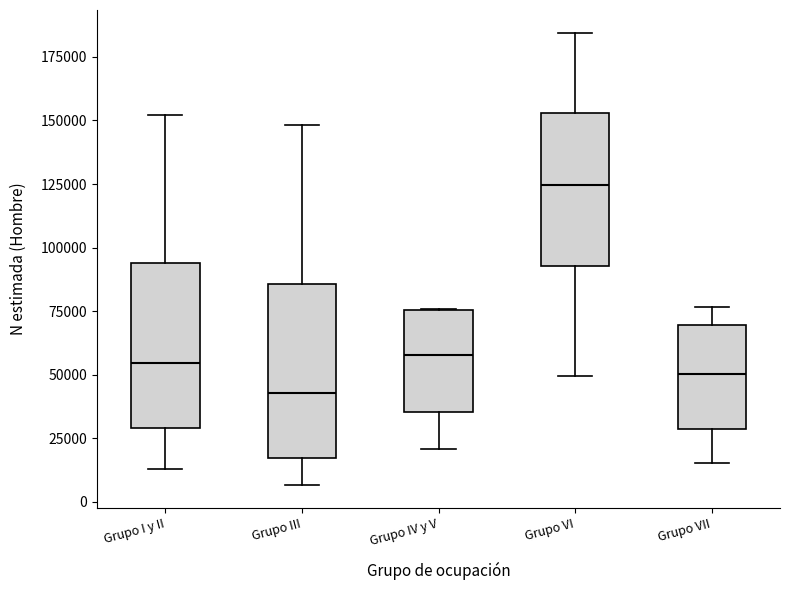

Reading left to right, read every box against the y-axis: the position of its median line, the range the box covers, and the ends of its whiskers. The values are not printed on the chart, so give them approximately, as read against the axis.

Grupo I y II: median 55000, box 30000 to 95000, whiskers 15000 to 150000
Grupo III: median 45000, box 15000 to 85000, whiskers 5000 to 150000
Grupo IV y V: median 60000, box 35000 to 75000, whiskers 20000 to 75000
Grupo VI: median 125000, box 95000 to 155000, whiskers 50000 to 185000
Grupo VII: median 50000, box 30000 to 70000, whiskers 15000 to 75000